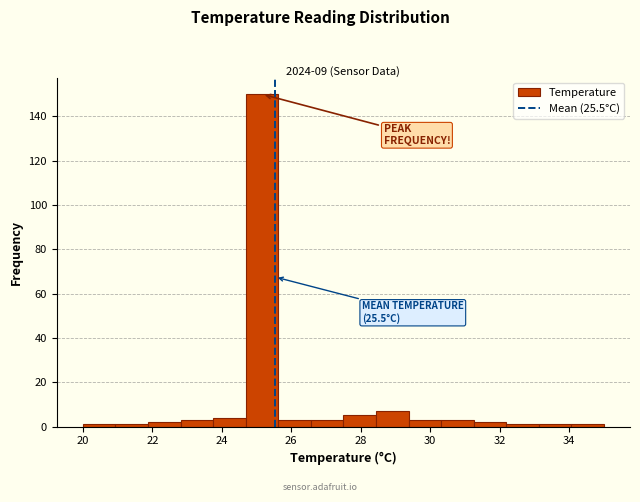

Which range on the x-axis has the tallest bar?

24.6 to 25.6